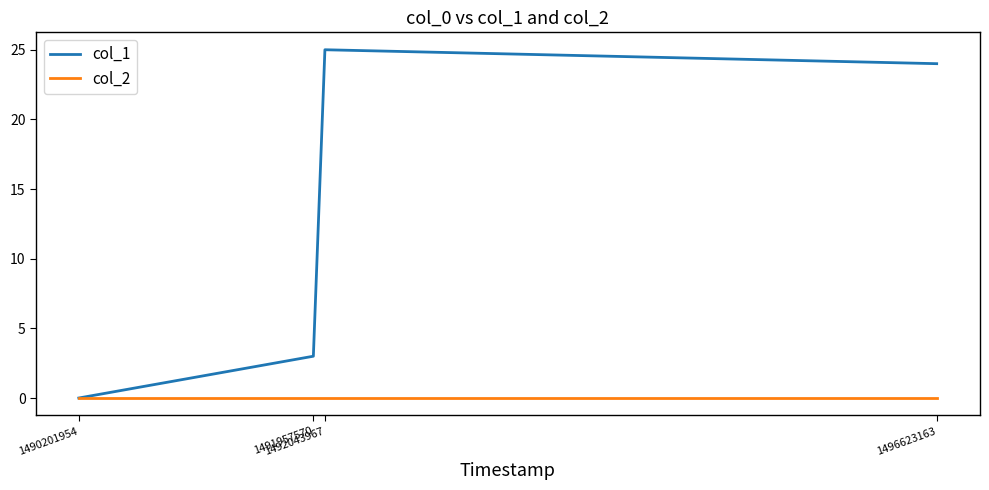

The col_1 series shows 10 at 1496623163. True or false?

False